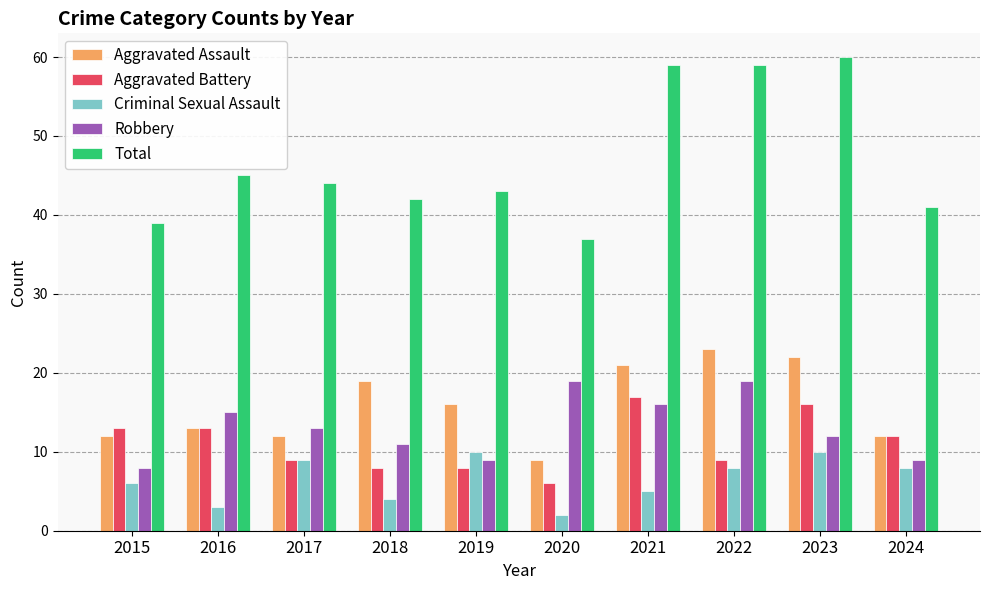

Reading left to right, extract all data points from this chart.

Aggravated Assault: 12	13	12	19	16	9	21	23	22	12
Aggravated Battery: 13	13	9	8	8	6	17	9	16	12
Criminal Sexual Assault: 6	3	9	4	10	2	5	8	10	8
Robbery: 8	15	13	11	9	19	16	19	12	9
Total: 39	45	44	42	43	37	59	59	60	41